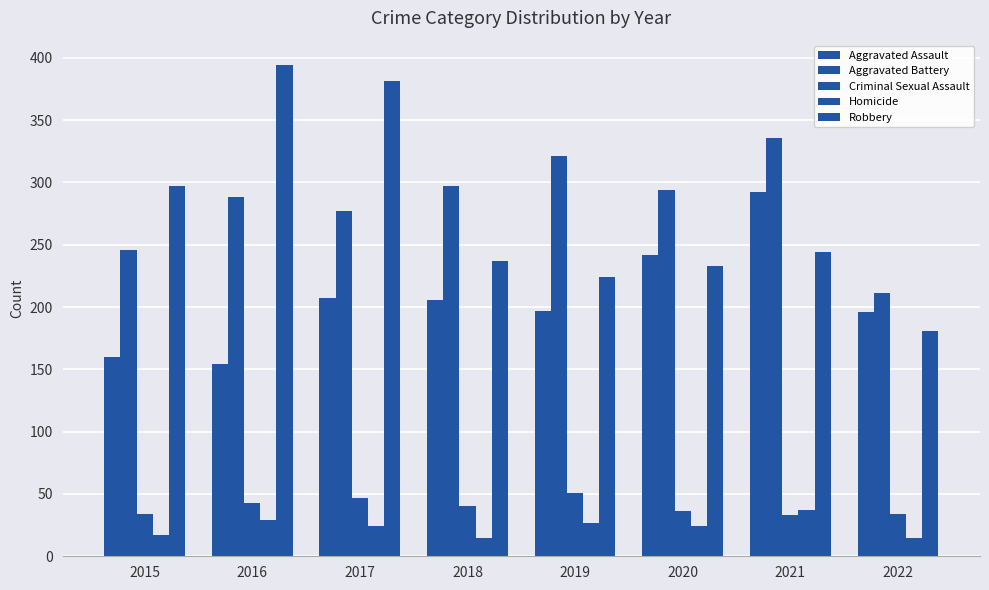

What is the average value of the Robbery series?

274